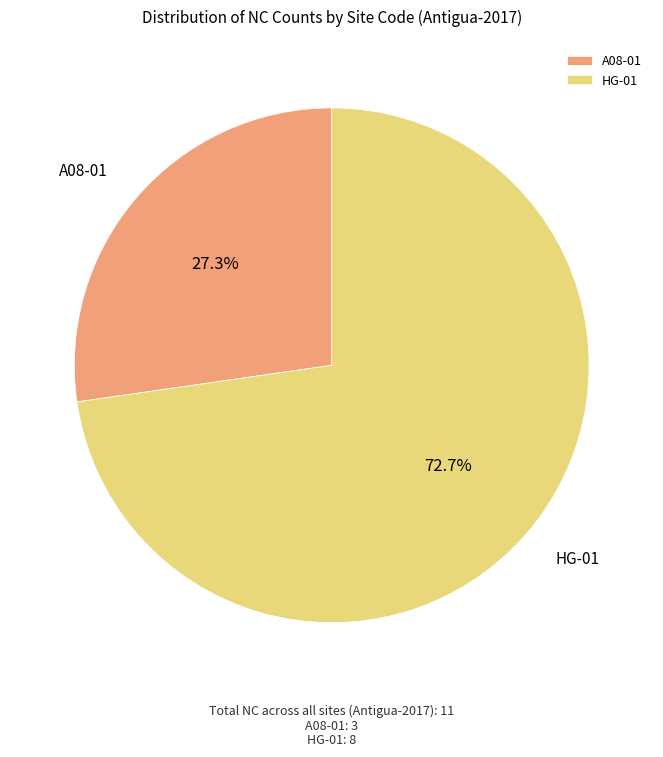

What is the largest slice in the pie chart?

HG-01